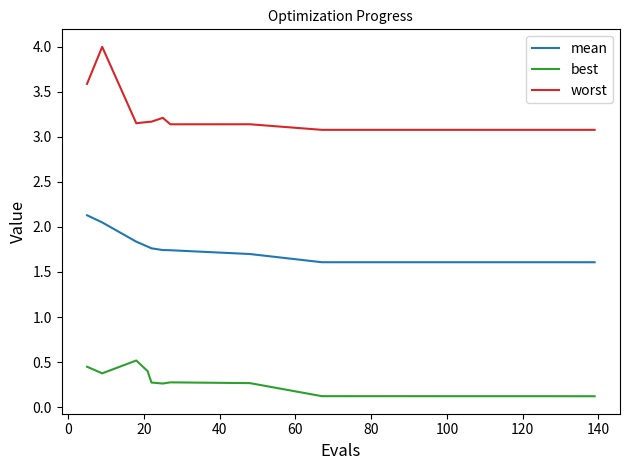

Rank the series by their maximum value, from highest to lowest.

worst, mean, best